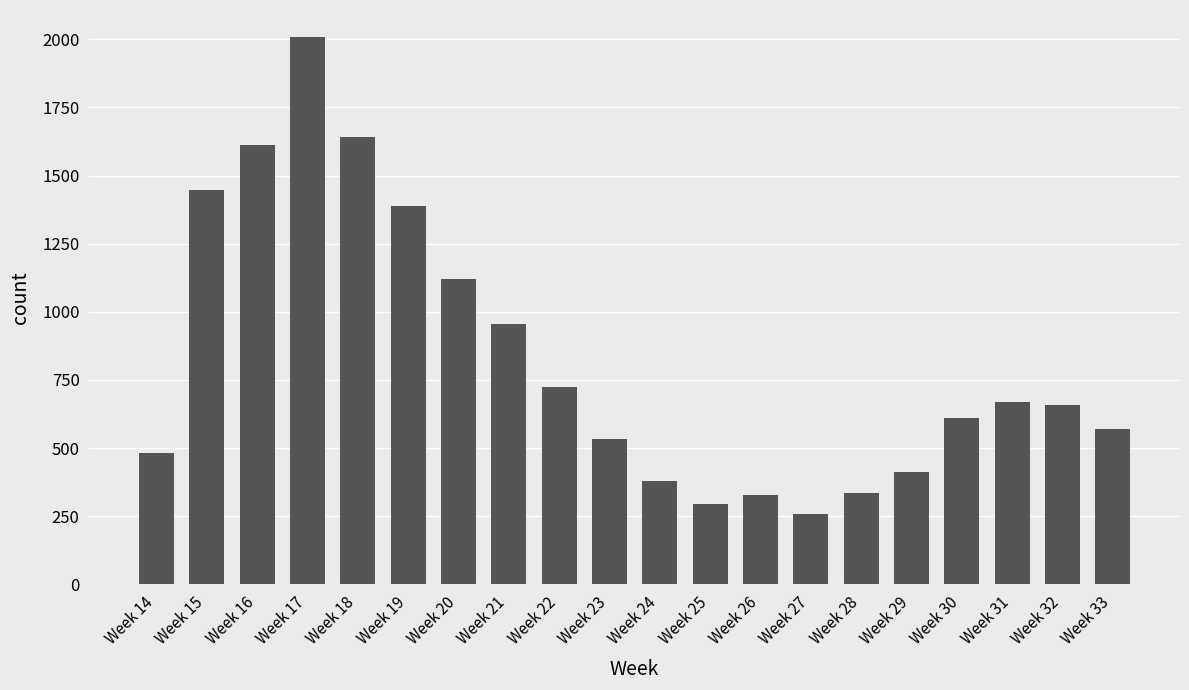

The value at Week 25 is 66. True or false?

False